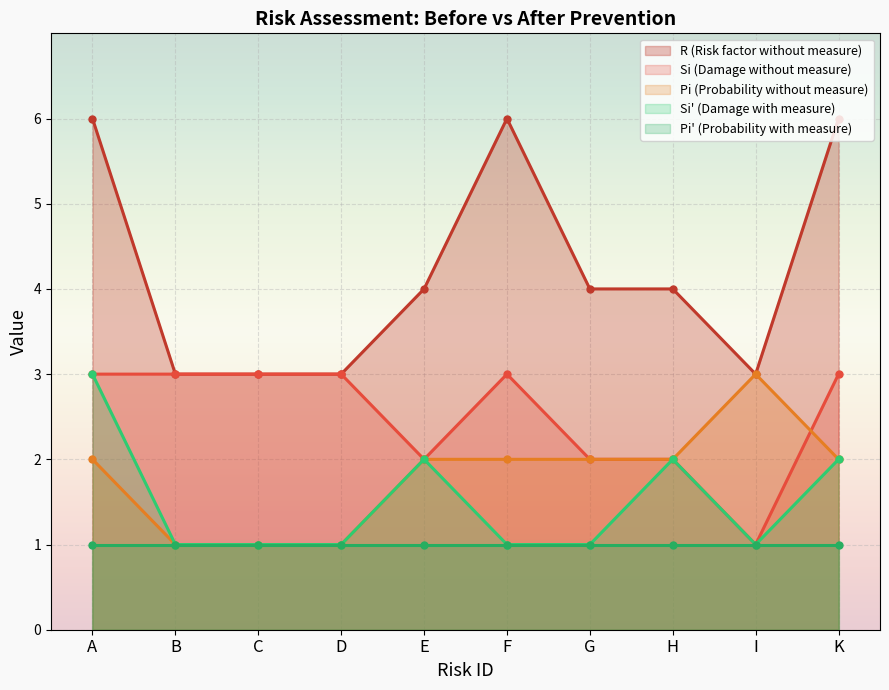

How many R values are between 3 and 6?

10